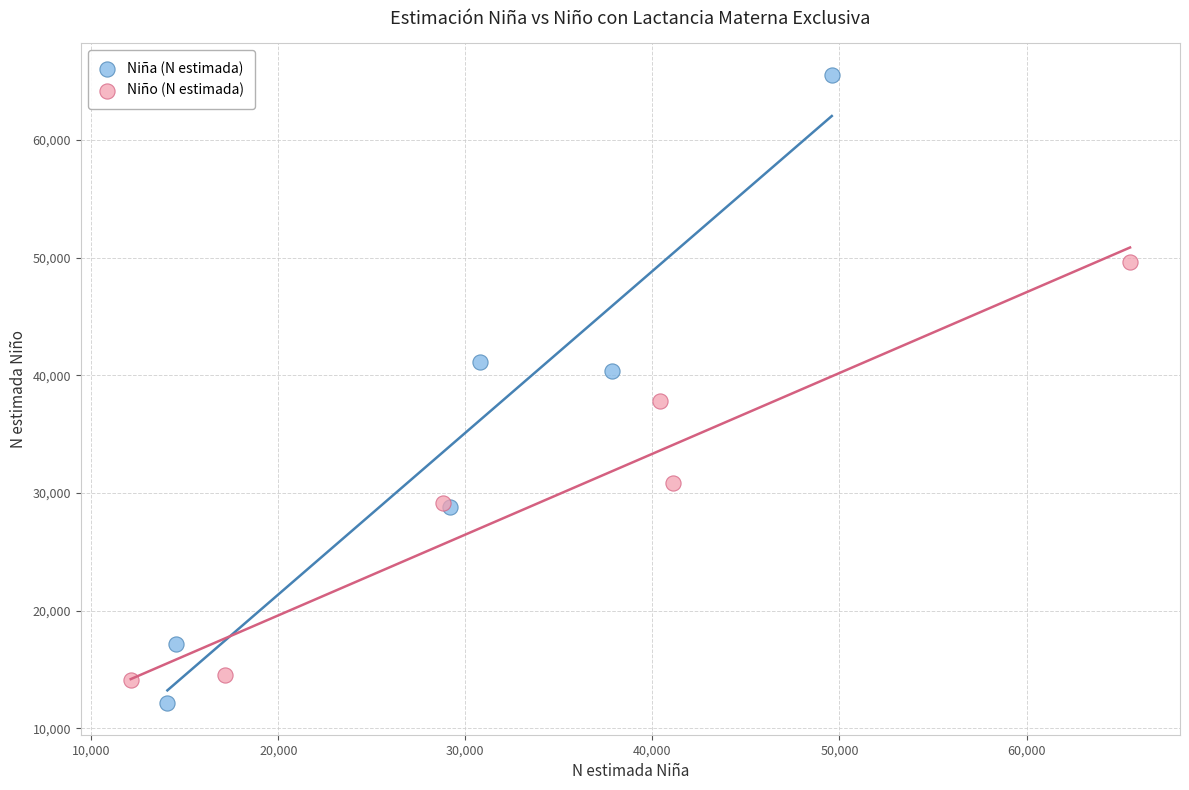

Which series has the largest Y range (max minus min)?

Niña (N estimada)